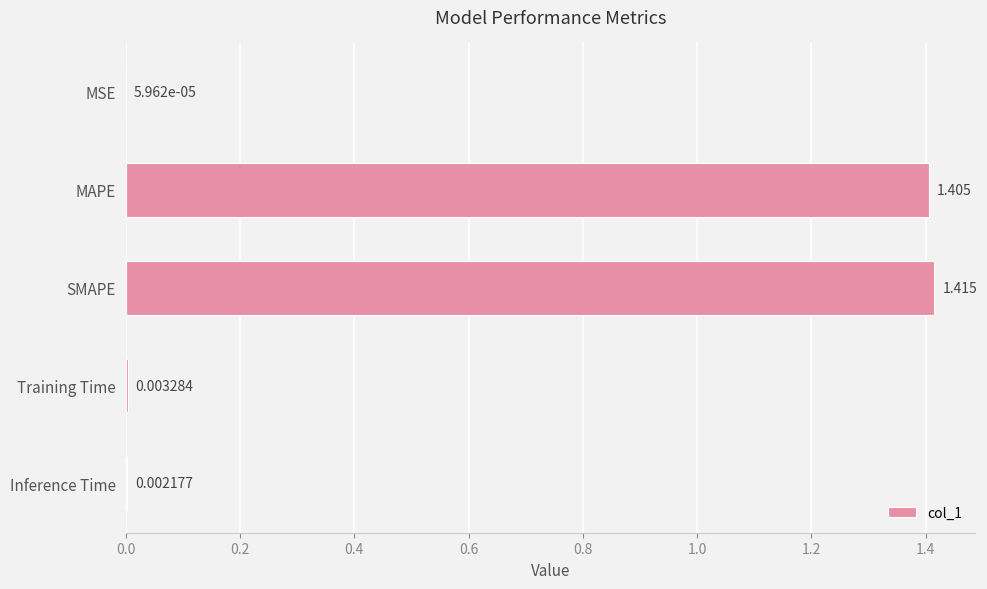

Which has a higher value, MAPE or Training Time?

MAPE